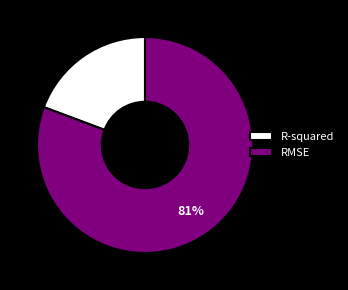

Is it true that RMSE is 81% of the pie?

True